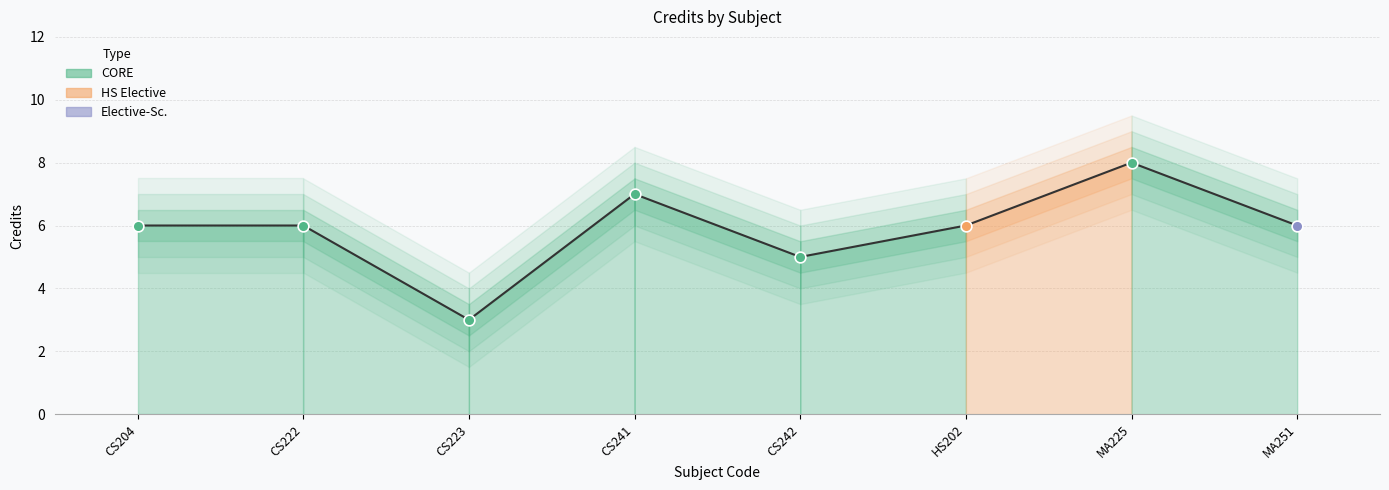

Which has a higher value, MA251 or CS223?

MA251